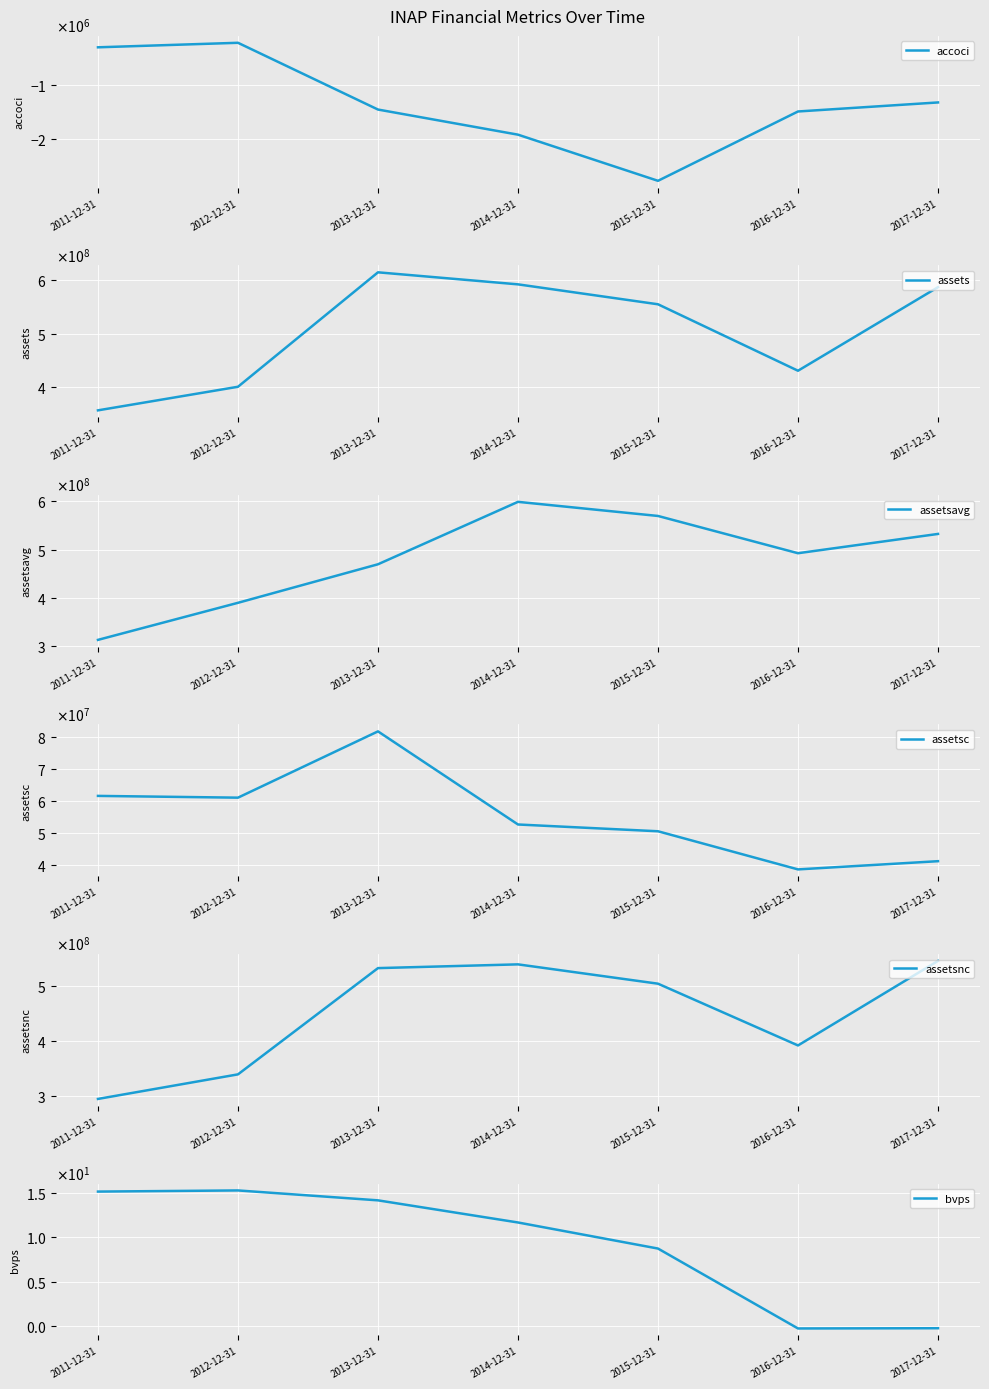

How many data points does each series have?

7